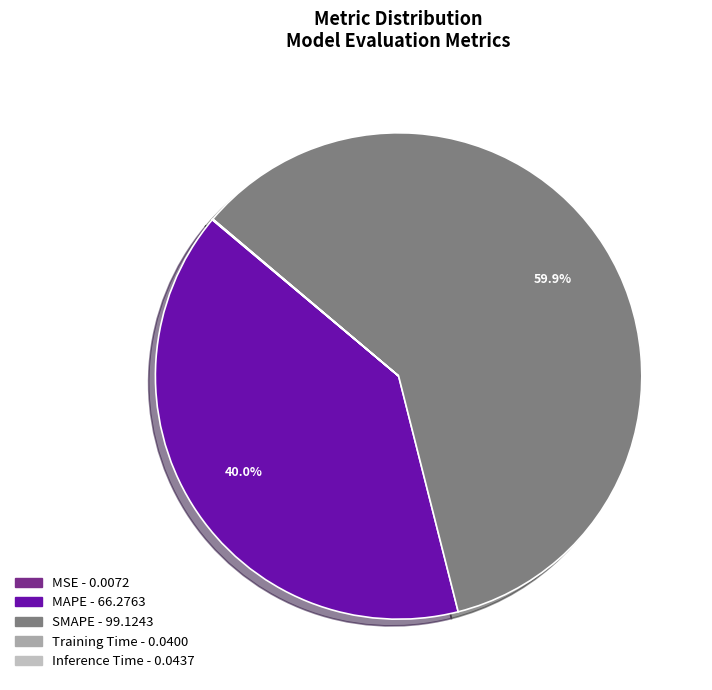

Combined, what portion of the pie is MAPE and Training Time?

40.1%